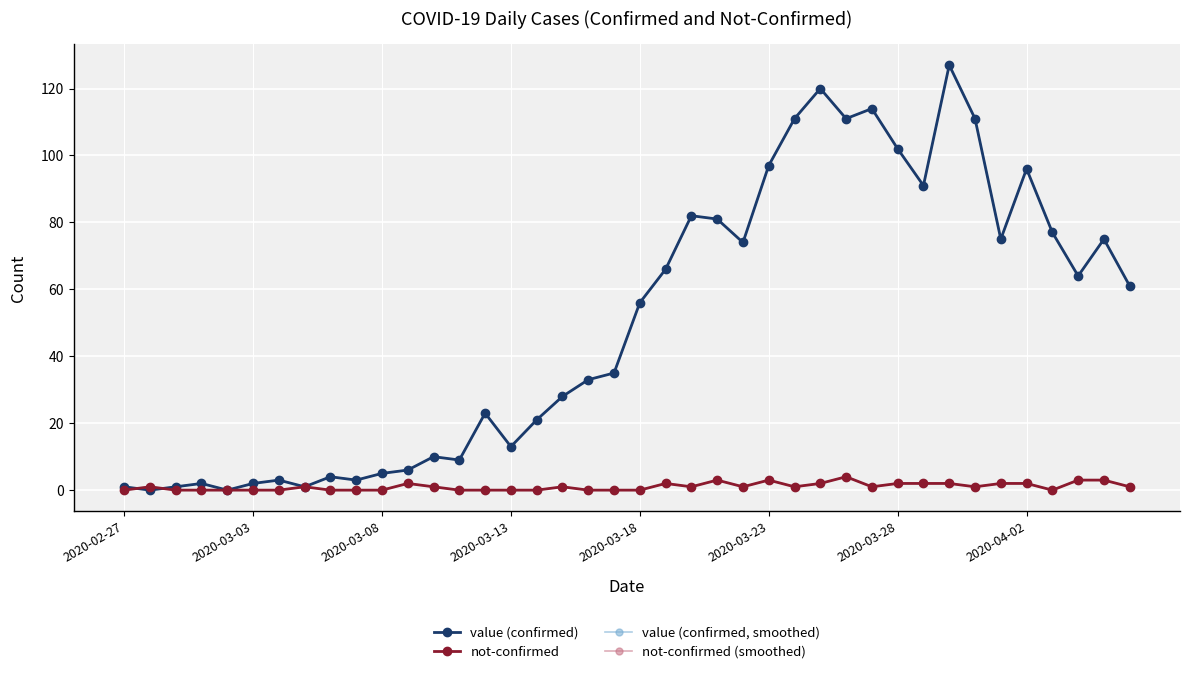

Is this an area chart (filled region under the line)?

No